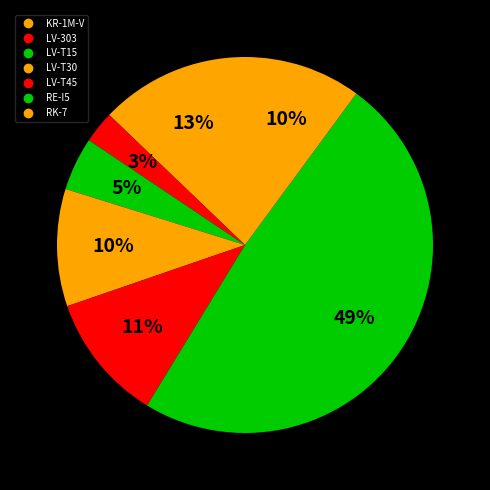

True or false: LV-303 accounts for 3% of the total.

True